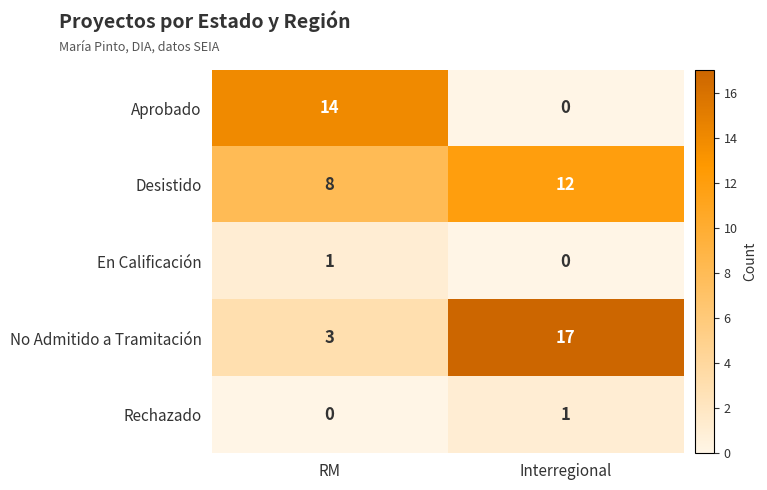

Reading right to left, what are all the values shown in this chart?

Aprobado: 0	14
Desistido: 12	8
En Calificación: 0	1
No Admitido a Tramitación: 17	3
Rechazado: 1	0